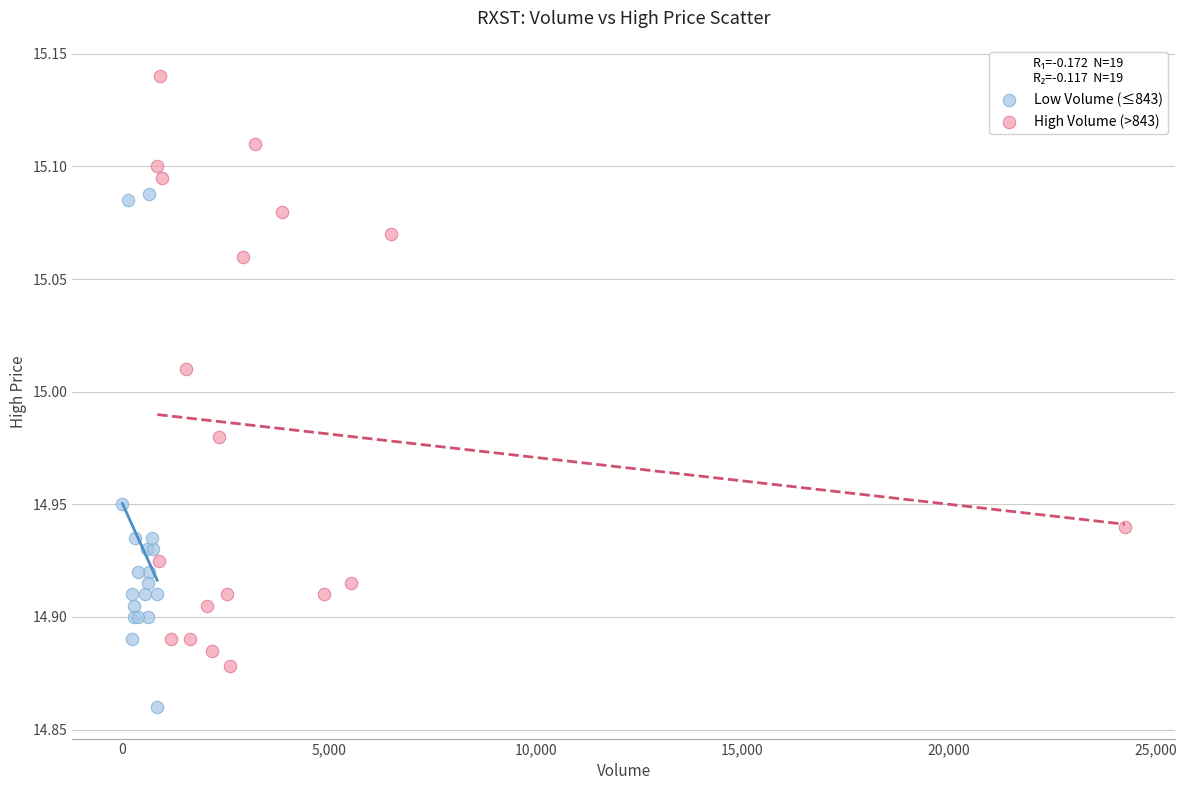

Which series contains the lowest Y value?

Low Volume (≤843)